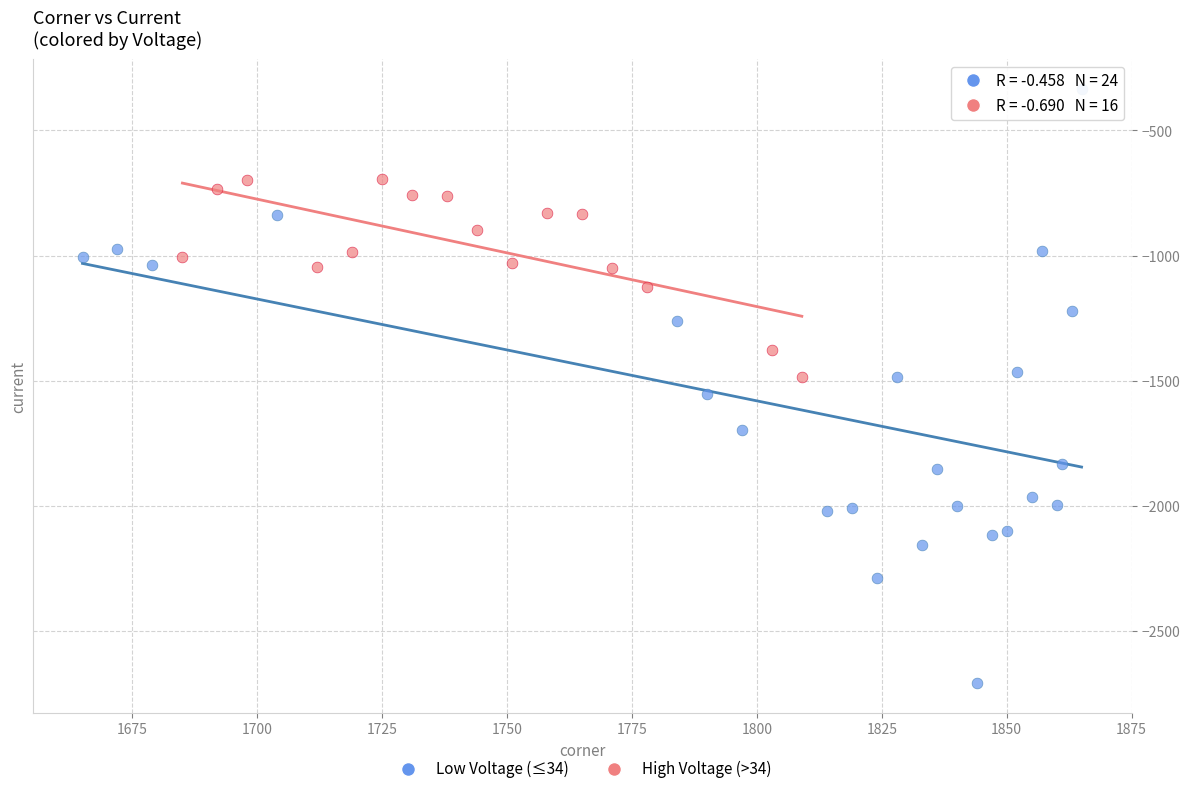

Which series contains the lowest Y value?

Low Voltage (≤34)